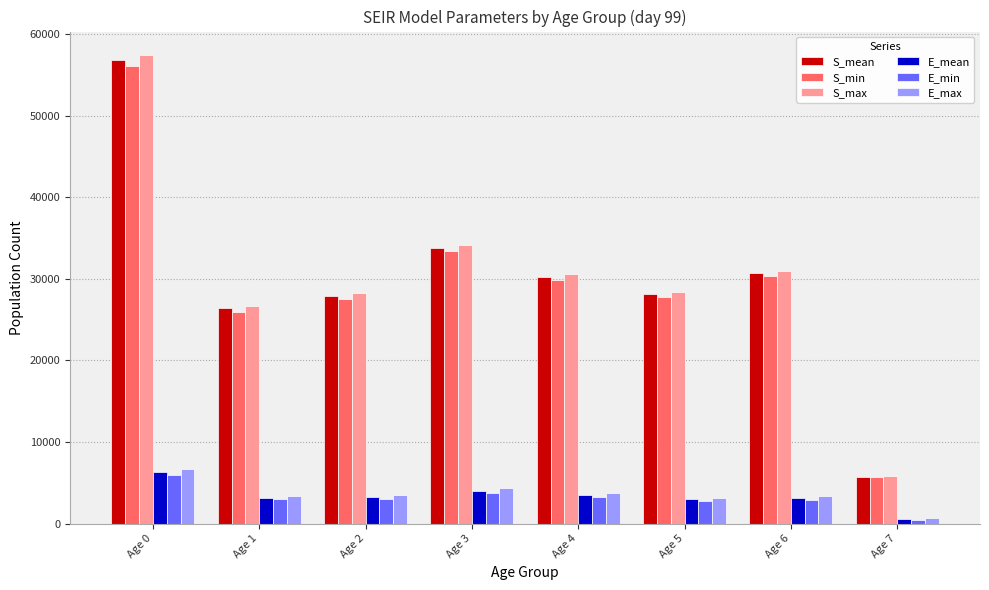

At which category is the sum across all series the highest?

Age 0